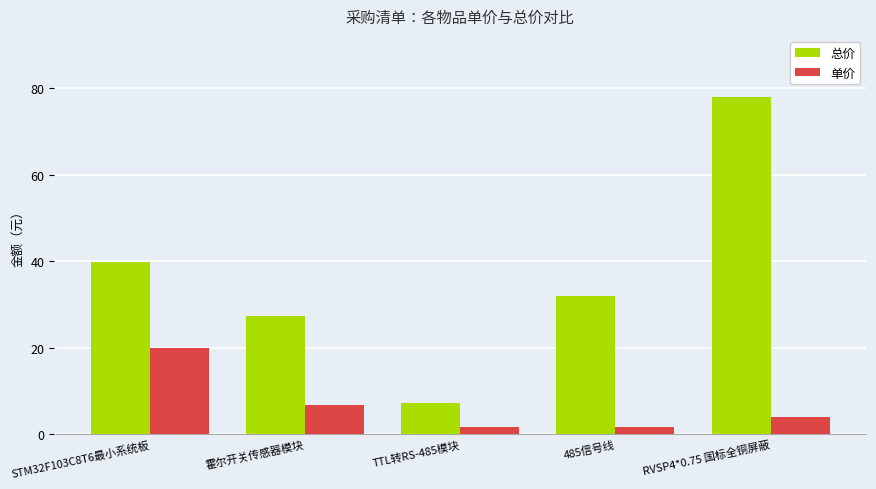

Which series has the largest total across all categories?

总价